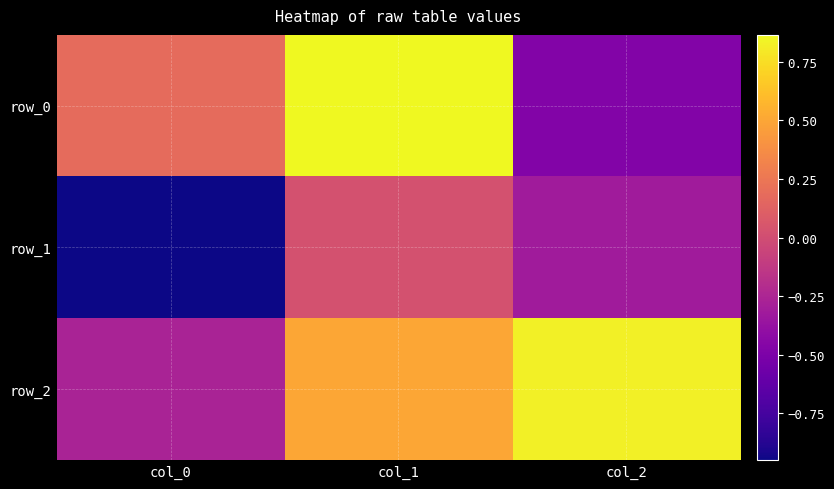

Which series has the largest total across all categories?

row_2